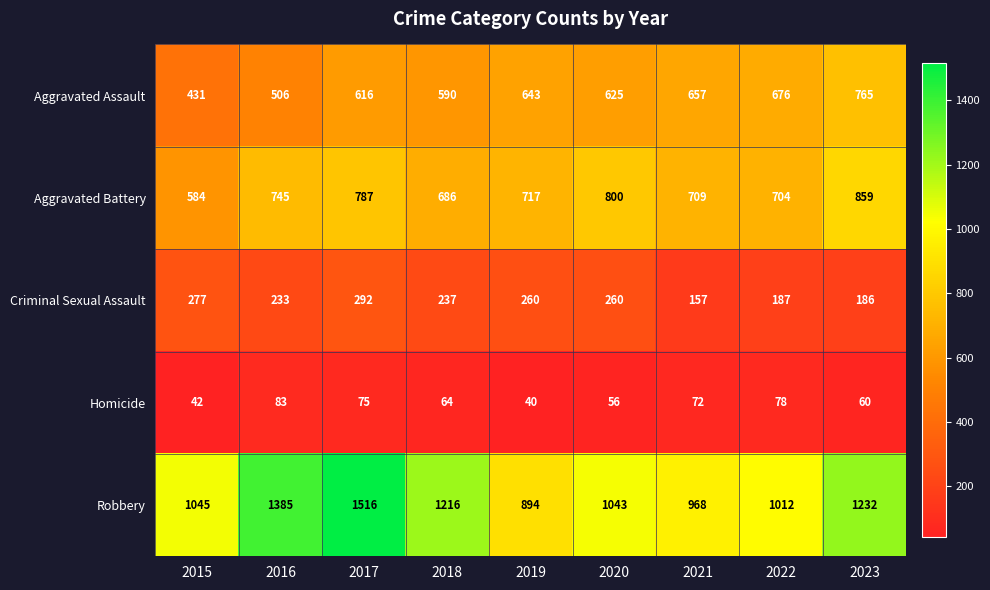

The Aggravated Battery series shows 365 at 2020. True or false?

False